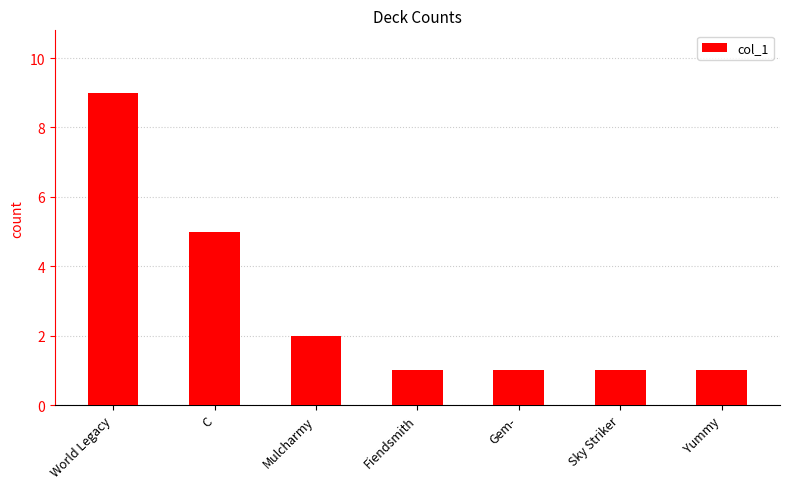

What position from the left is World Legacy?

1